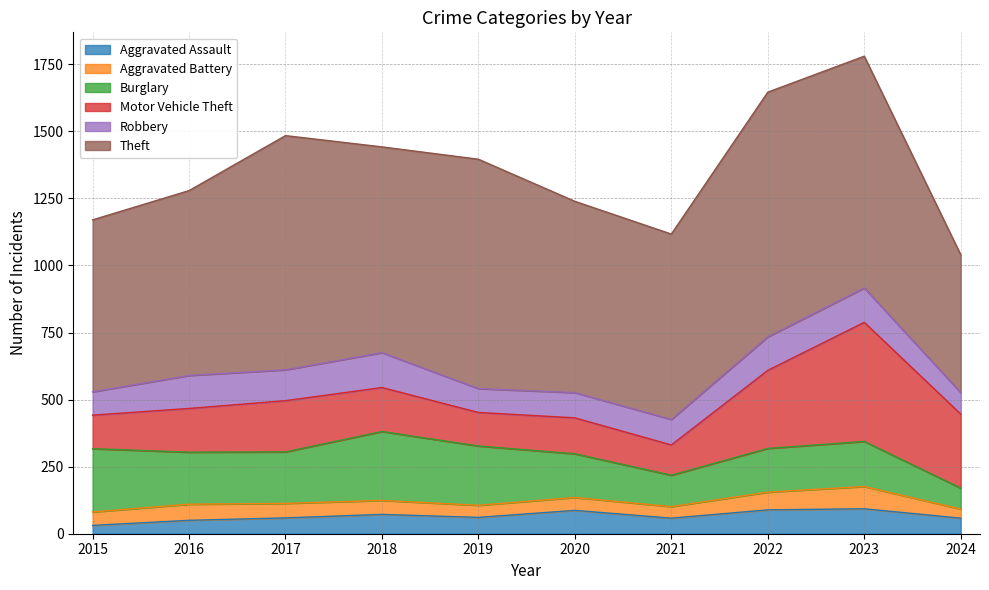

Count the number of categories in the chart.

10